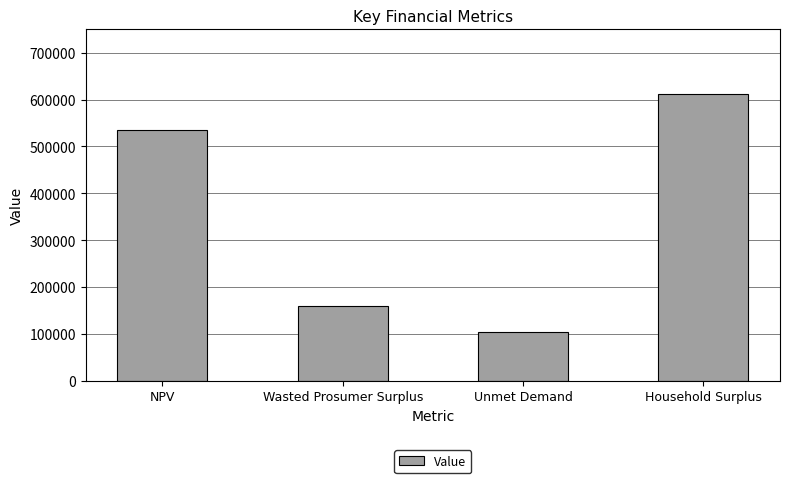

What is the ratio of the value at Unmet Demand to the value at NPV?

0.2